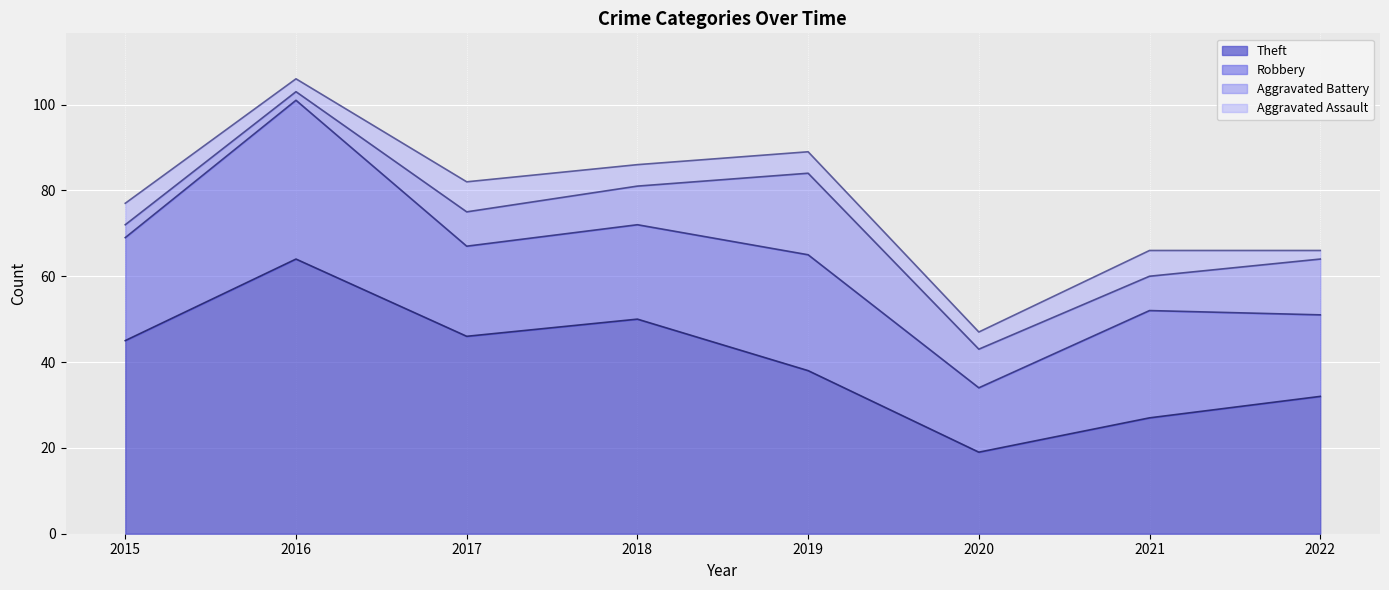

At 2015, list the series in order from largest to smallest.

Theft, Robbery, Aggravated Assault, Aggravated Battery